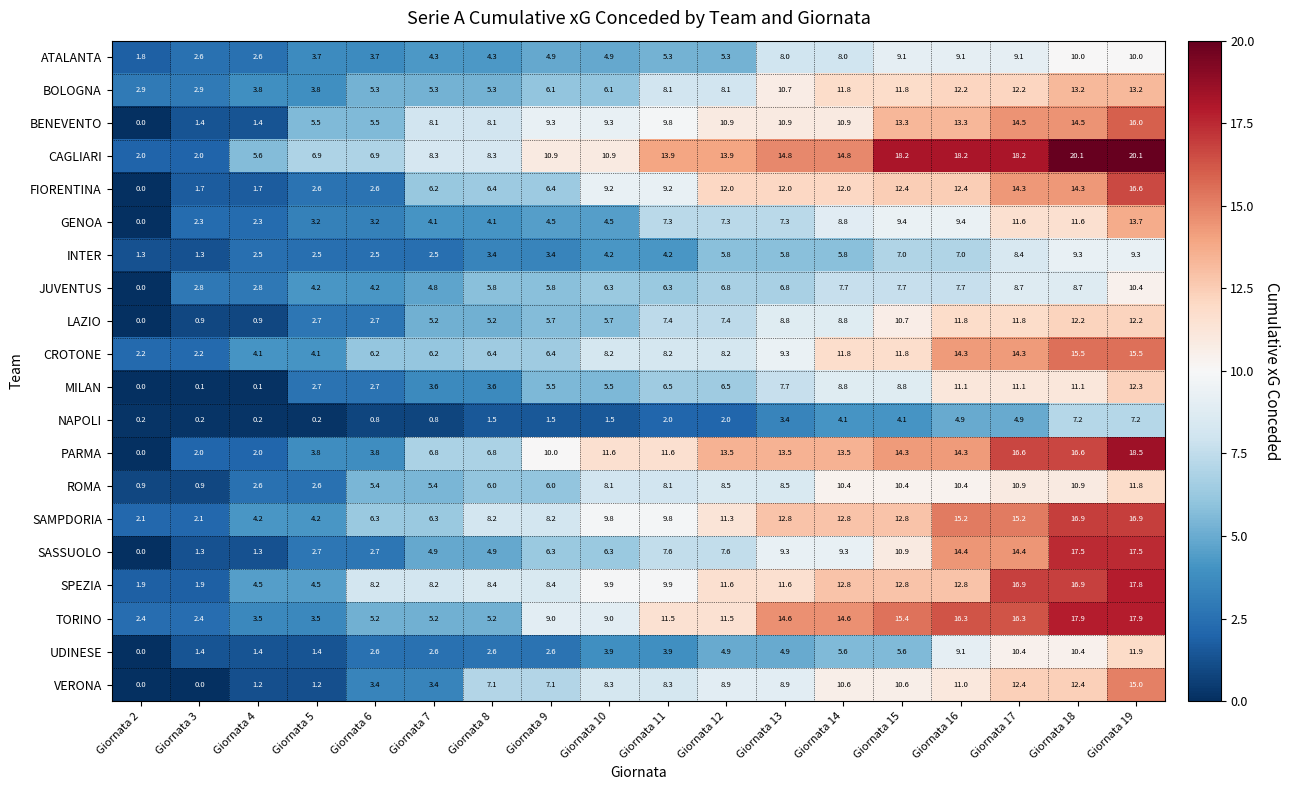

At how many categories does at least one series exceed 18?

5